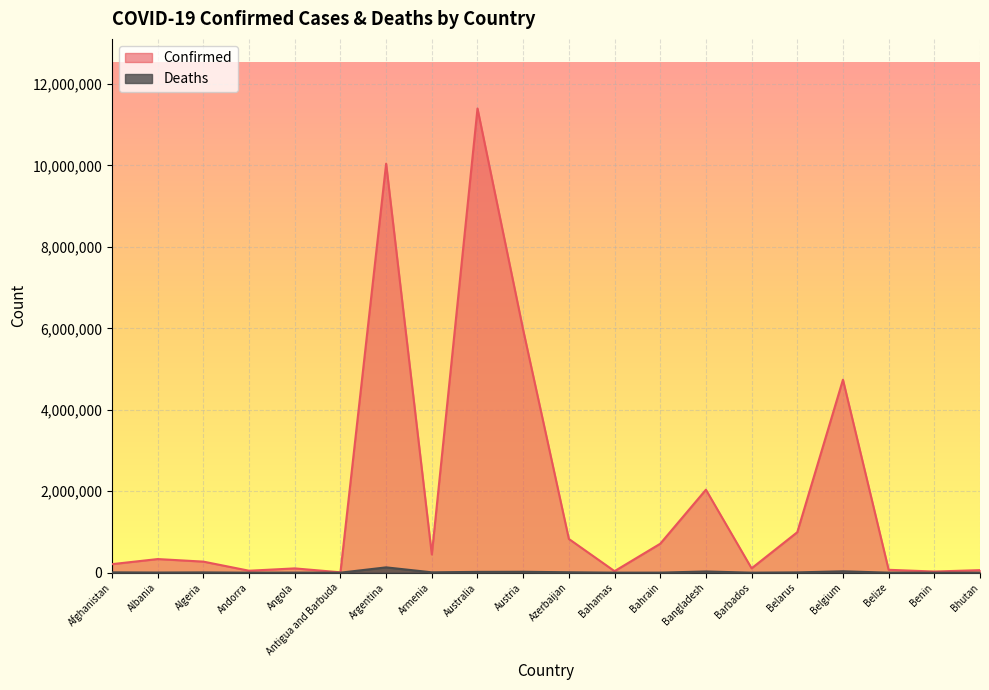

Where does the Deaths series first go above 6881?

Afghanistan